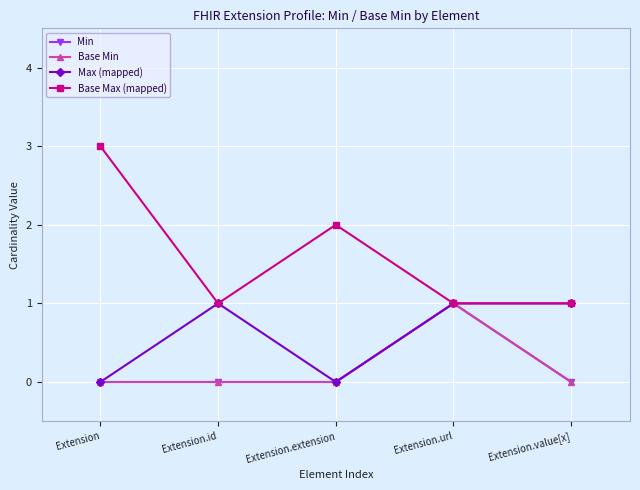

Does the chart have visible grid lines?

Yes